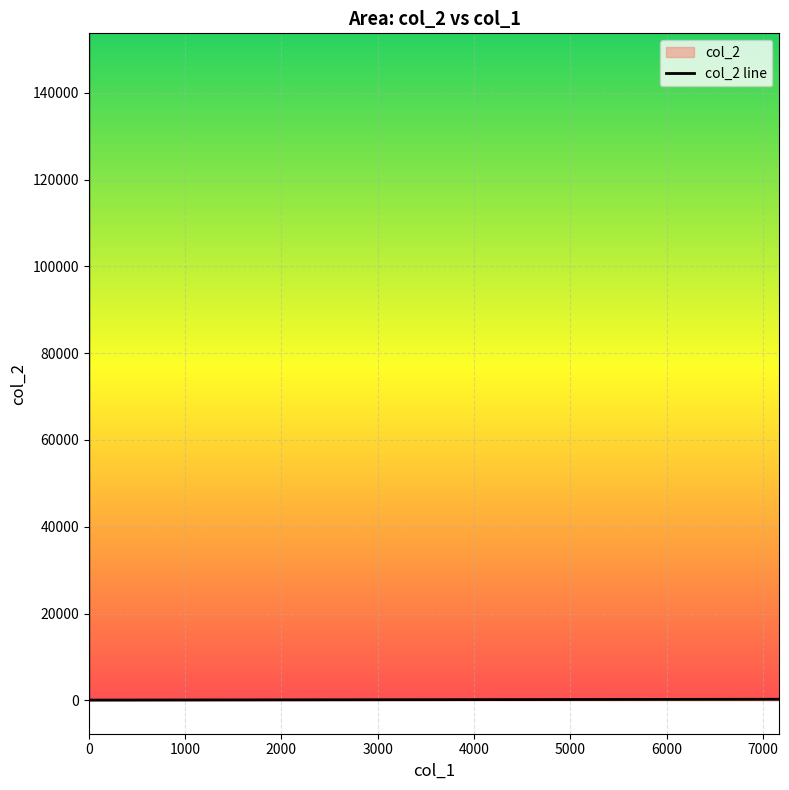

The chart shows a value of 183.7 at 3000. True or false?

False